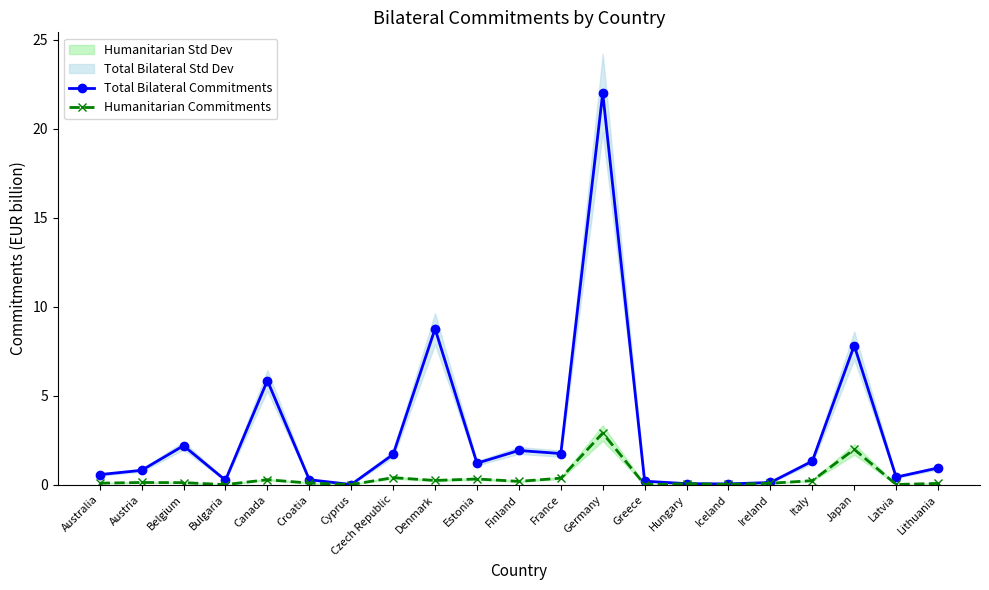

Where is Total Bilateral Commitments nearest to the value 11?

Denmark